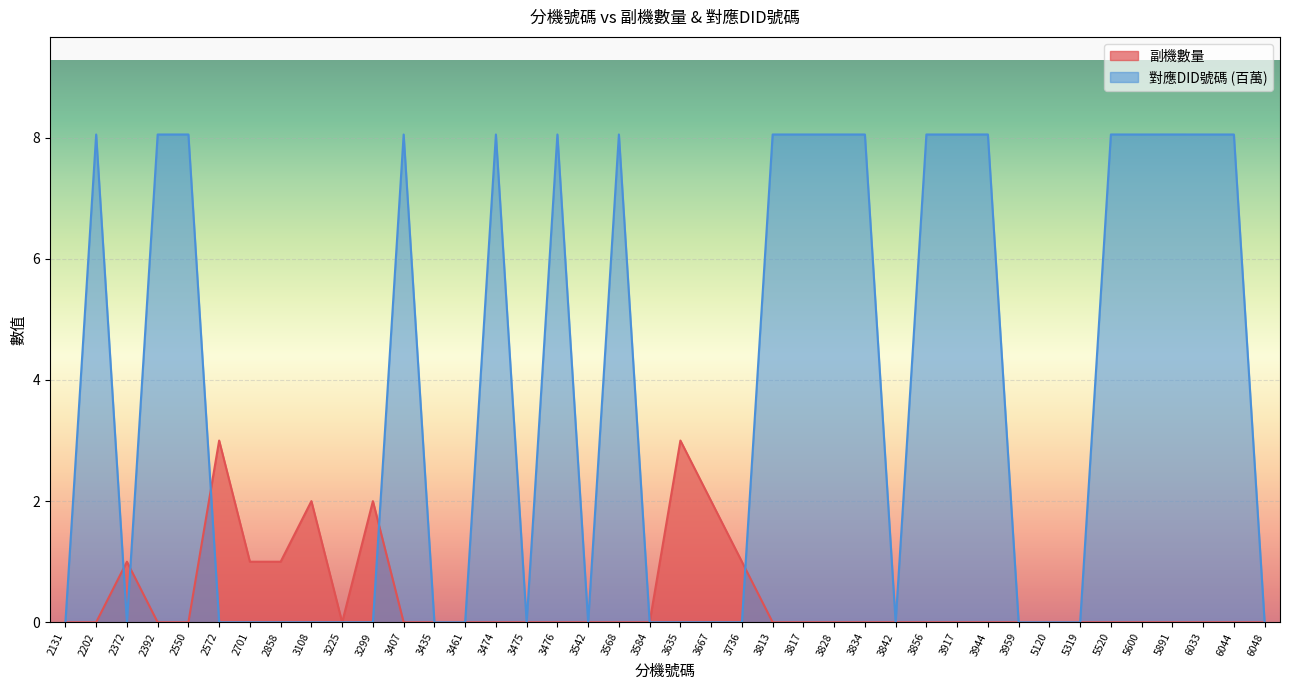

The value of 對應DID號碼 at 3813 is 8.1. True or false?

True